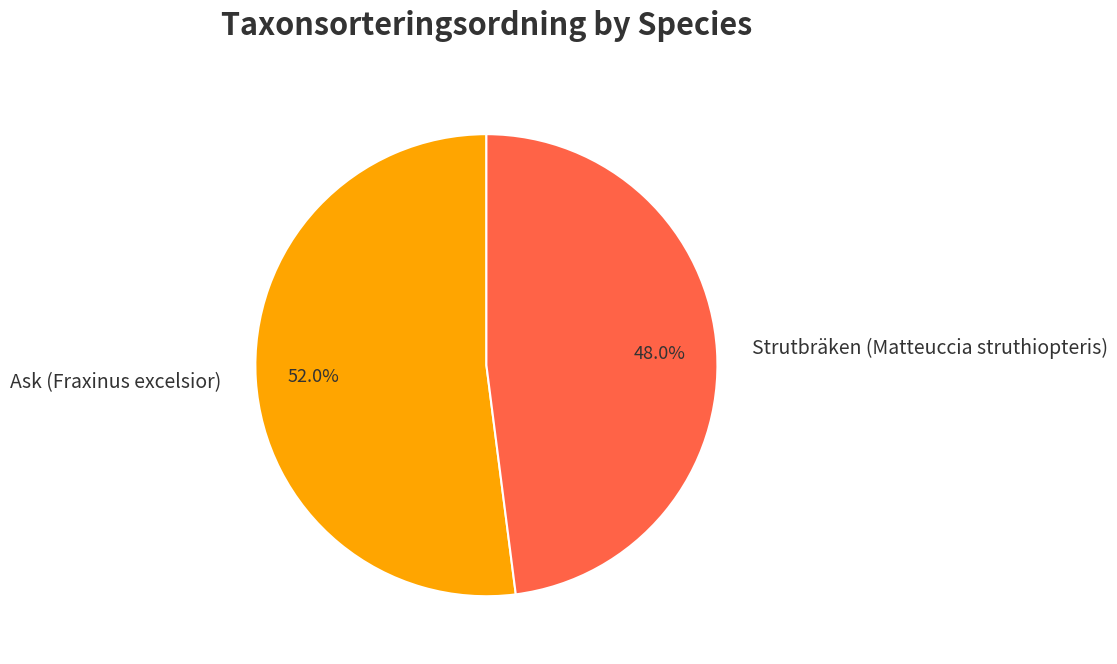

To the nearest percent, what is the difference between the largest and smallest slice percentages?

4%